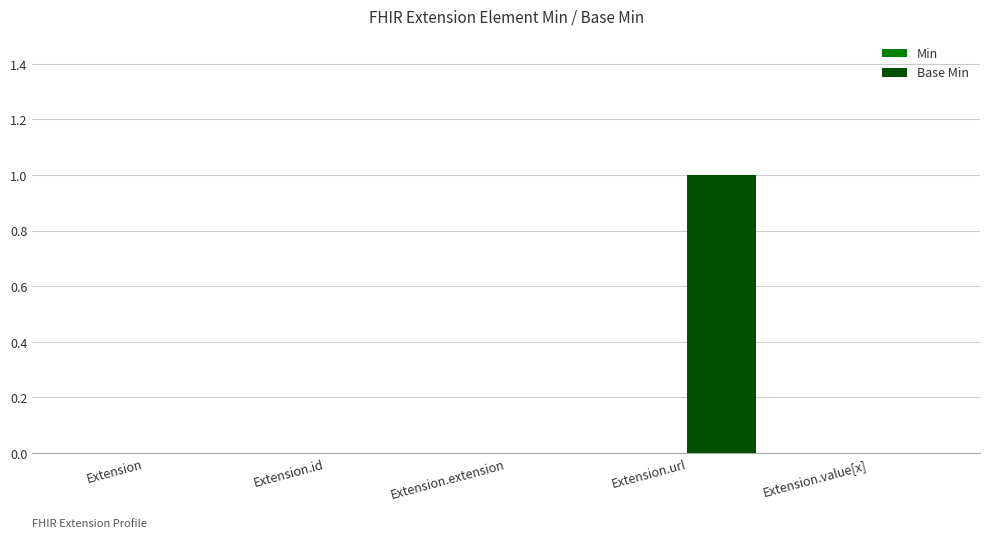

Reading left to right, list all the values displayed in this chart.

Extension=0	Extension.id=0	Extension.extension=0	Extension.url=1	Extension.value[x]=0